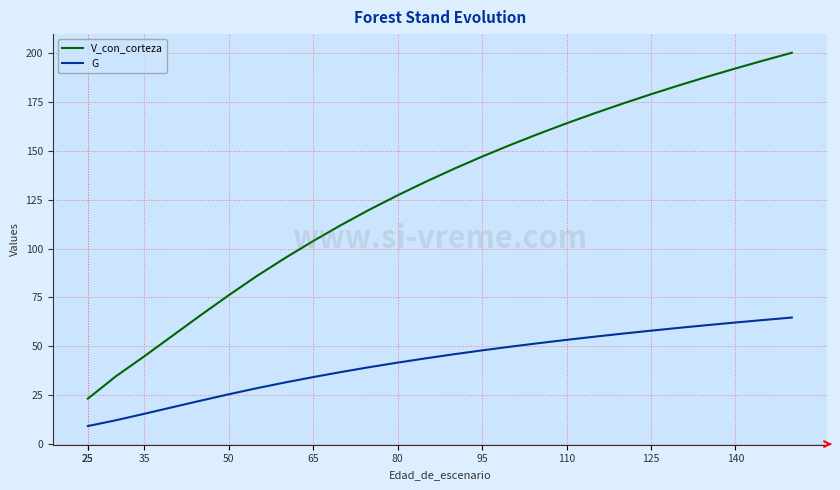

Reading left to right, what are all the values shown in this chart?

V_con_corteza: 23.2	23.2	23.2	23.2	23.2	34.7	44.8	55.3	65.8	76.1	85.9	95.1	103.8	112.1	119.9	127.2	134.2	140.7	147.0	152.9	158.6	164.0	169.2	174.2	178.9	183.5	187.9	192.1	196.2	200.1
G: 9.2	9.2	9.2	9.2	9.2	12.2	15.5	18.8	22.2	25.4	28.6	31.5	34.2	36.9	39.3	41.6	43.8	45.9	47.9	49.8	51.6	53.3	54.9	56.5	58.0	59.4	60.8	62.2	63.5	64.7